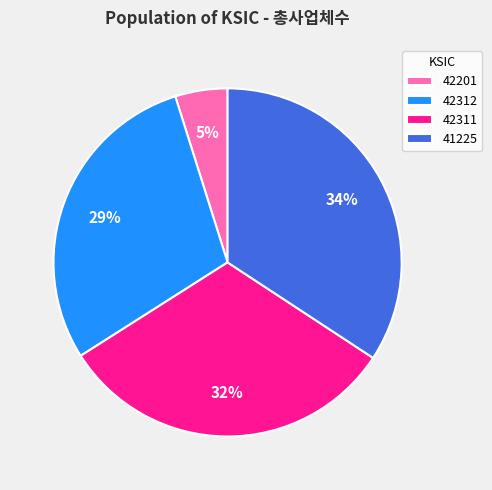

How many slices are in this pie chart?

4